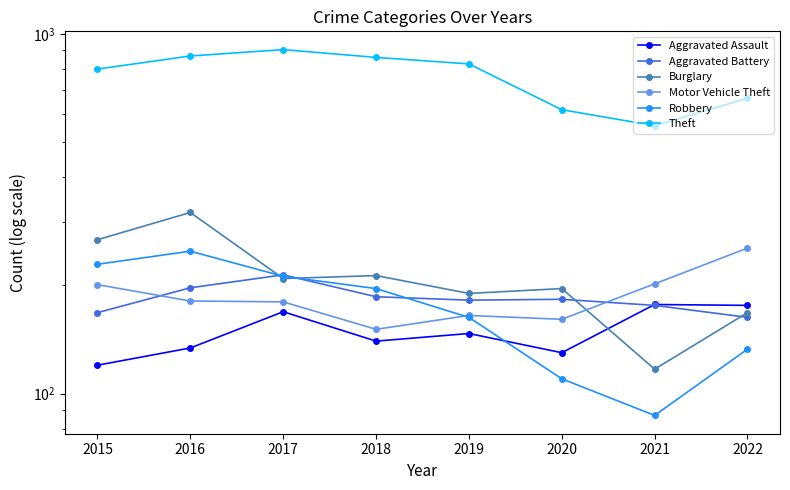

Count the number of categories in the chart.

8